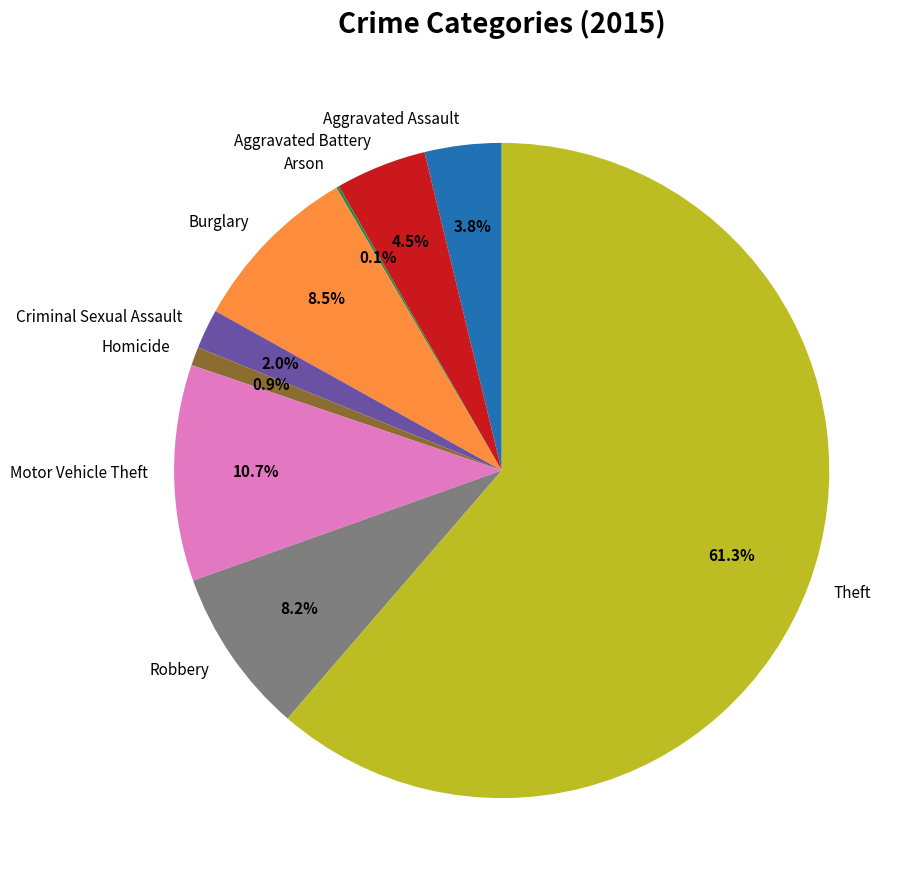

What percentage is NOT represented by Robbery?

91.8%